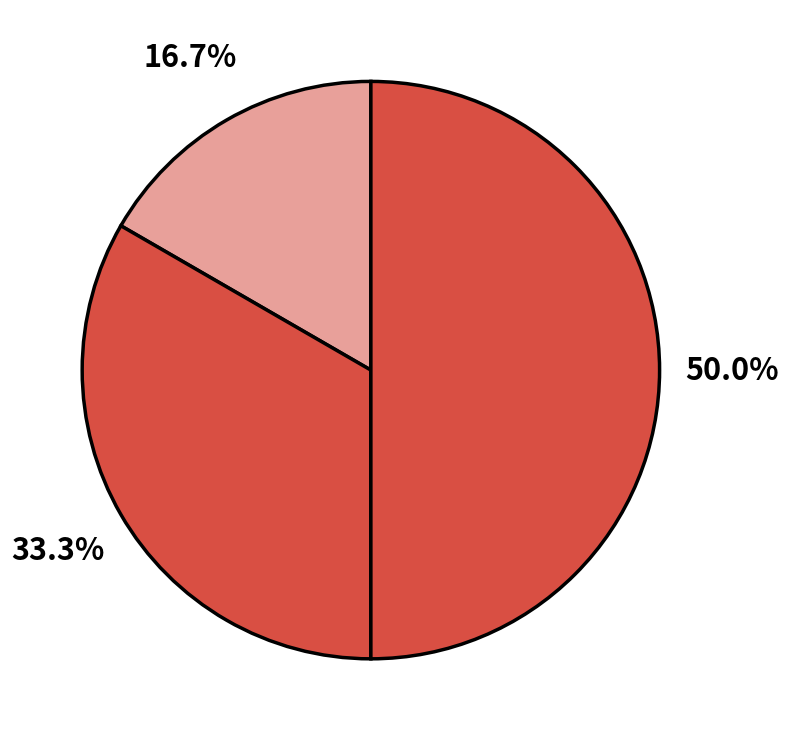

Count the number of slices in the pie.

3